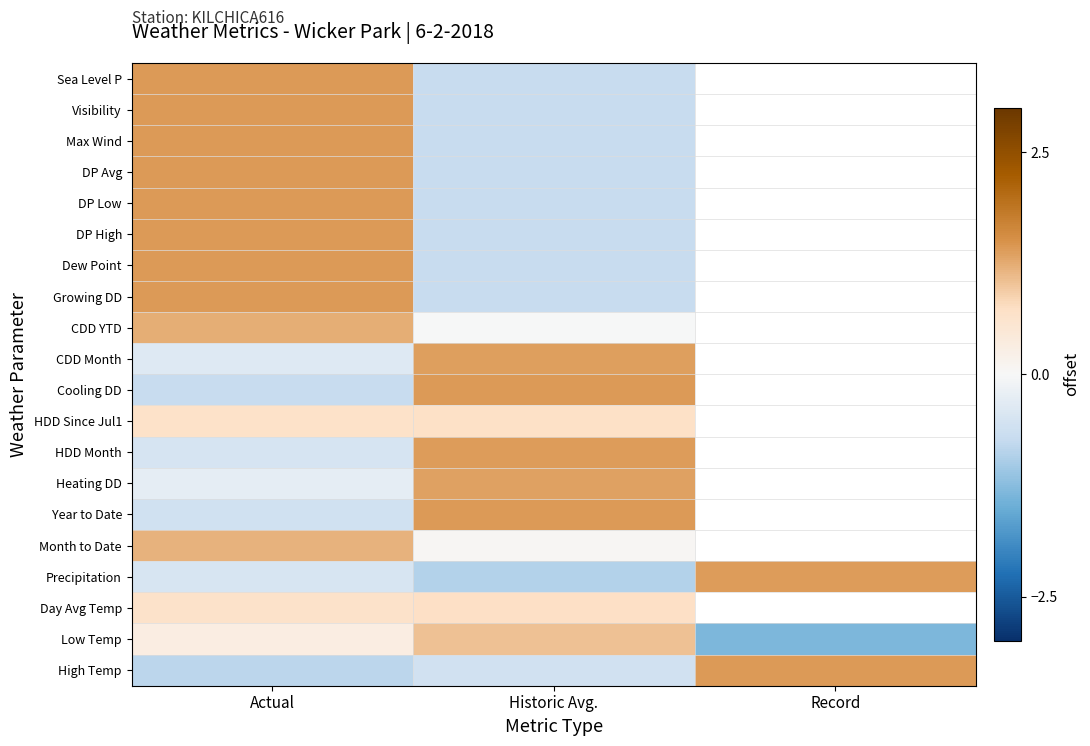

Rank the categories by CDD YTD value from lowest to highest.

Historic Avg., Record, Actual